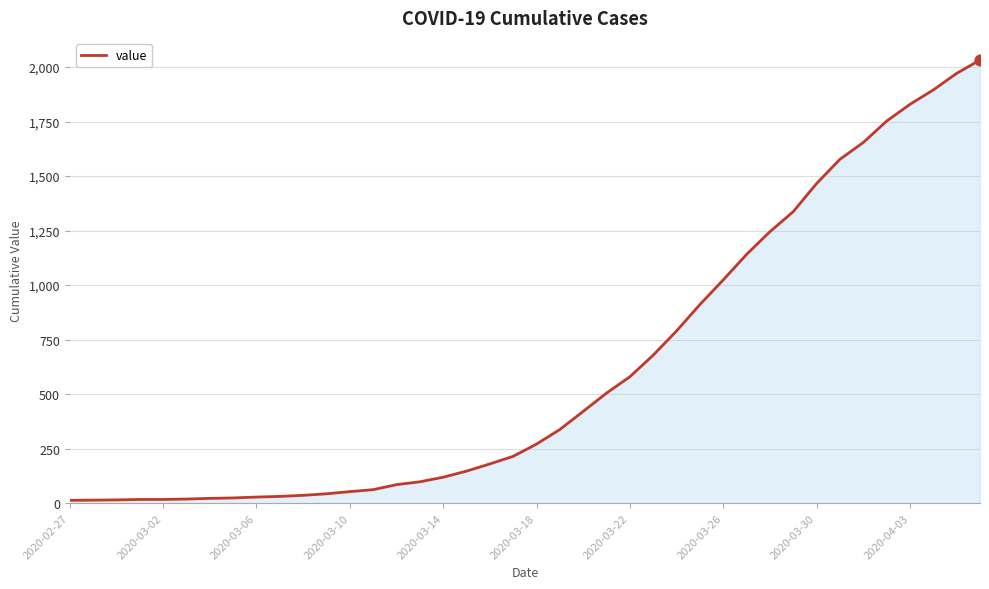

What is the maximum value shown in the chart?

2032